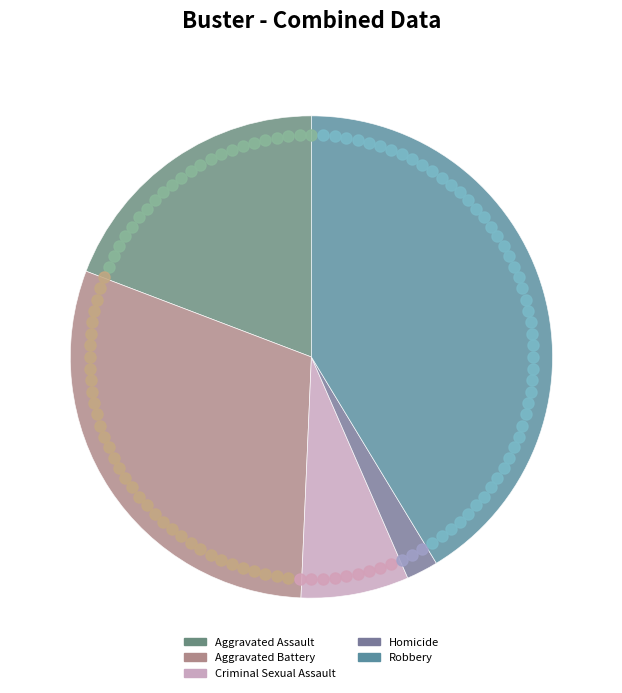

True or false: Aggravated Battery accounts for 30% of the total.

True